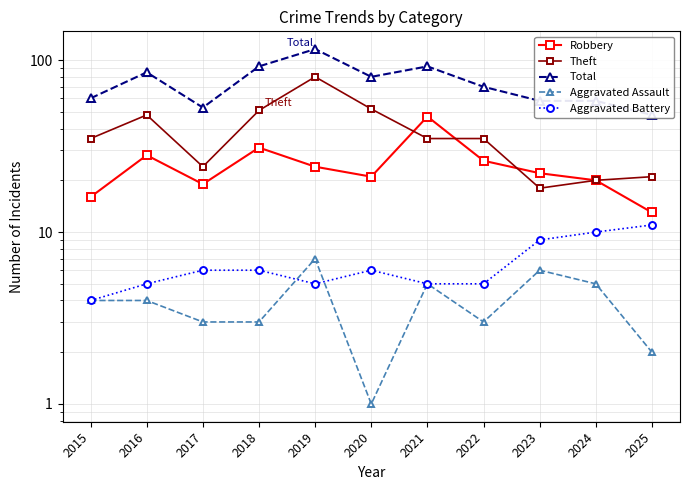

Reading left to right, extract all data points from this chart.

Robbery: 16	28	19	31	24	21	47	26	22	20	13
Theft: 35	48	24	51	80	52	35	35	18	20	21
Total: 60	85	53	92	116	80	92	70	58	58	48
Aggravated Assault: 4	4	3	3	7	1	5	3	6	5	2
Aggravated Battery: 4	5	6	6	5	6	5	5	9	10	11